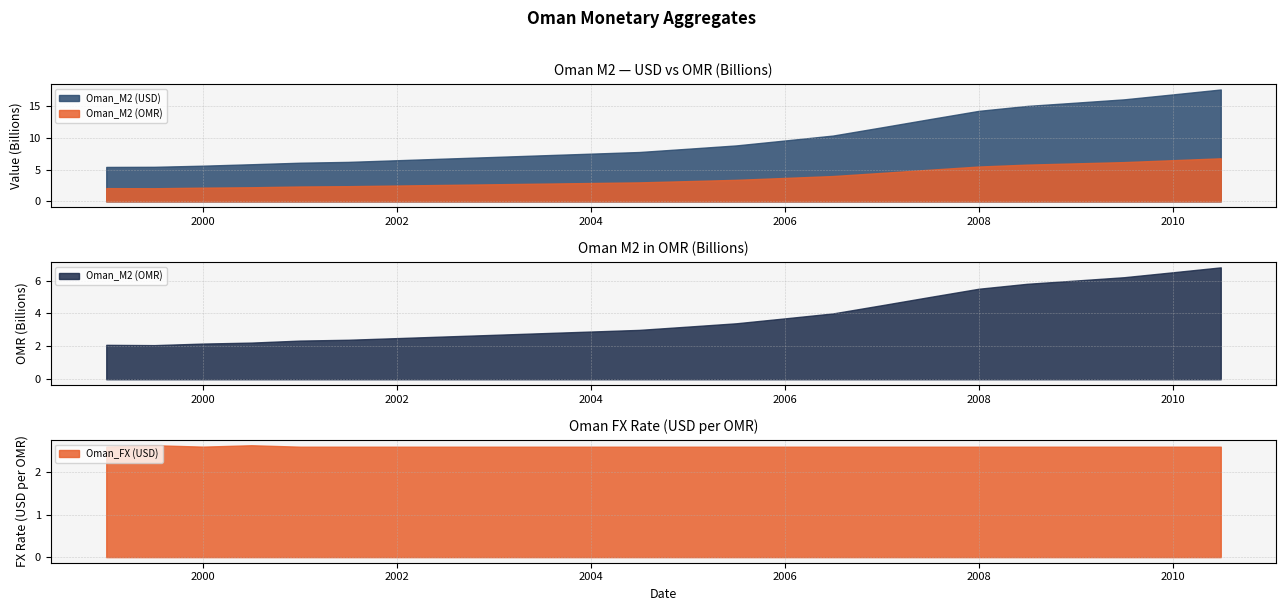

The Oman_M2 (USD) series shows 10389610390.0 at 2006-07-01. True or false?

True